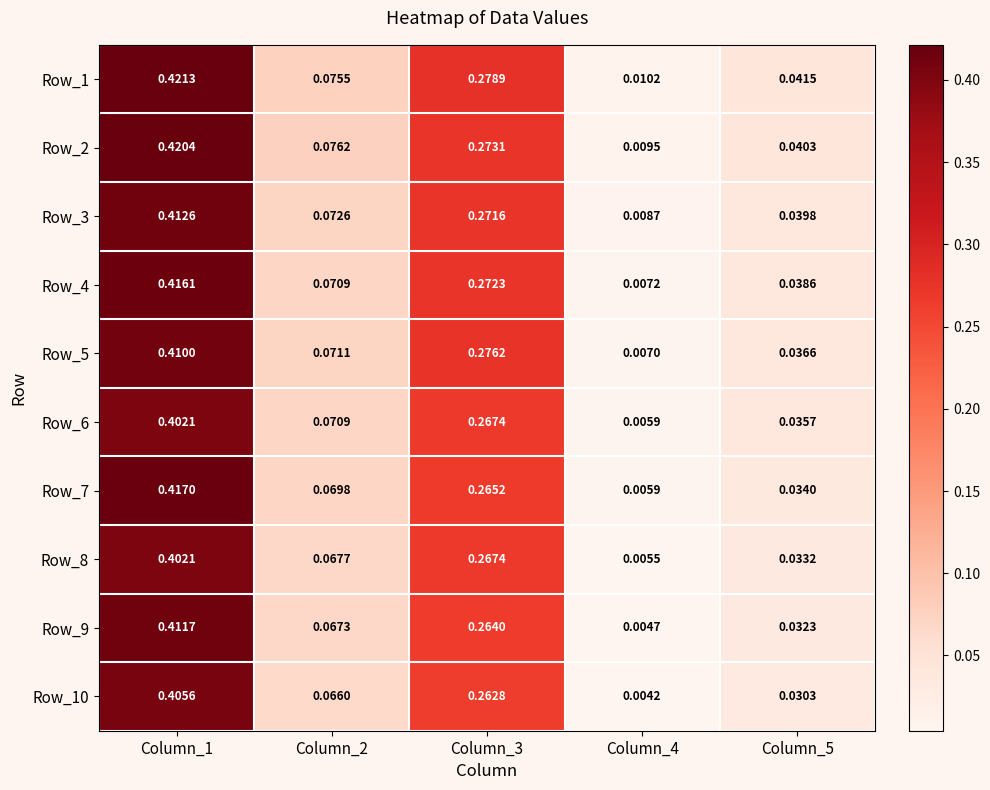

Is the value of Row_10 at Column_5 greater than the value of Row_6 at Column_4?

Yes